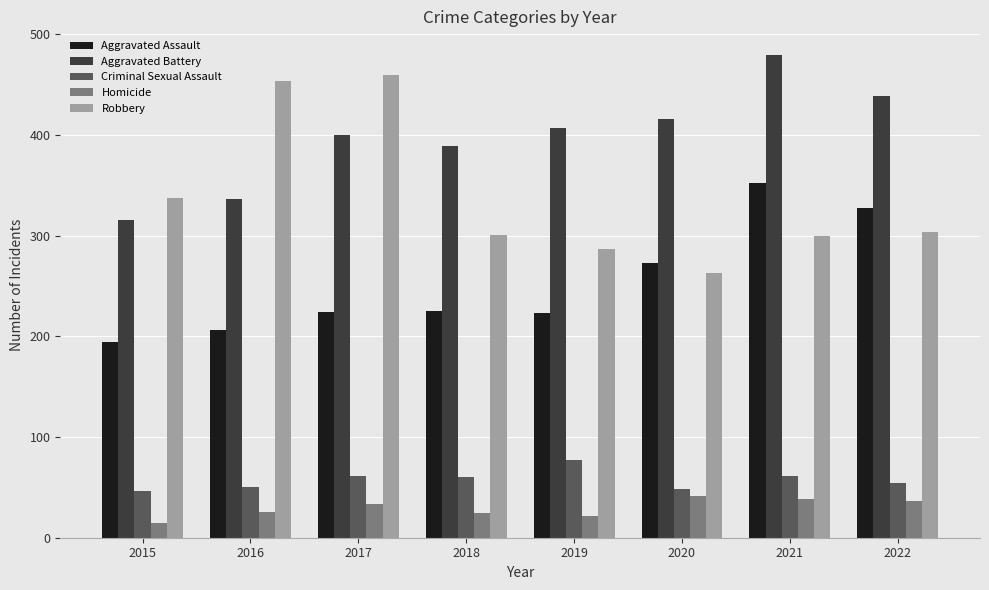

What is the value of the Robbery bar at the 2nd from the left?

454